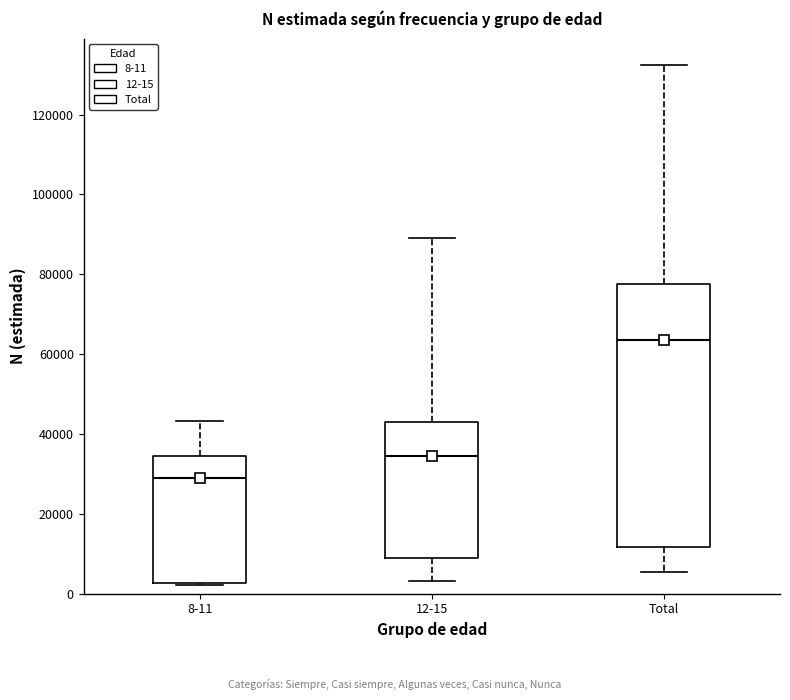

Comparing the boxes themselves (not the whiskers), which one is the tallest?

Total